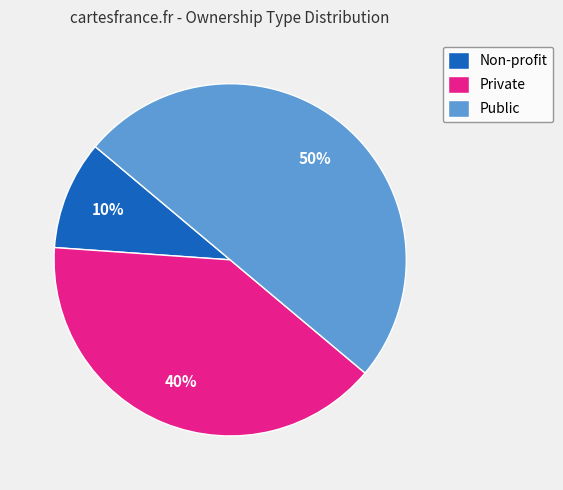

Approximately how many times larger is the value at Public compared to Private?

1.2